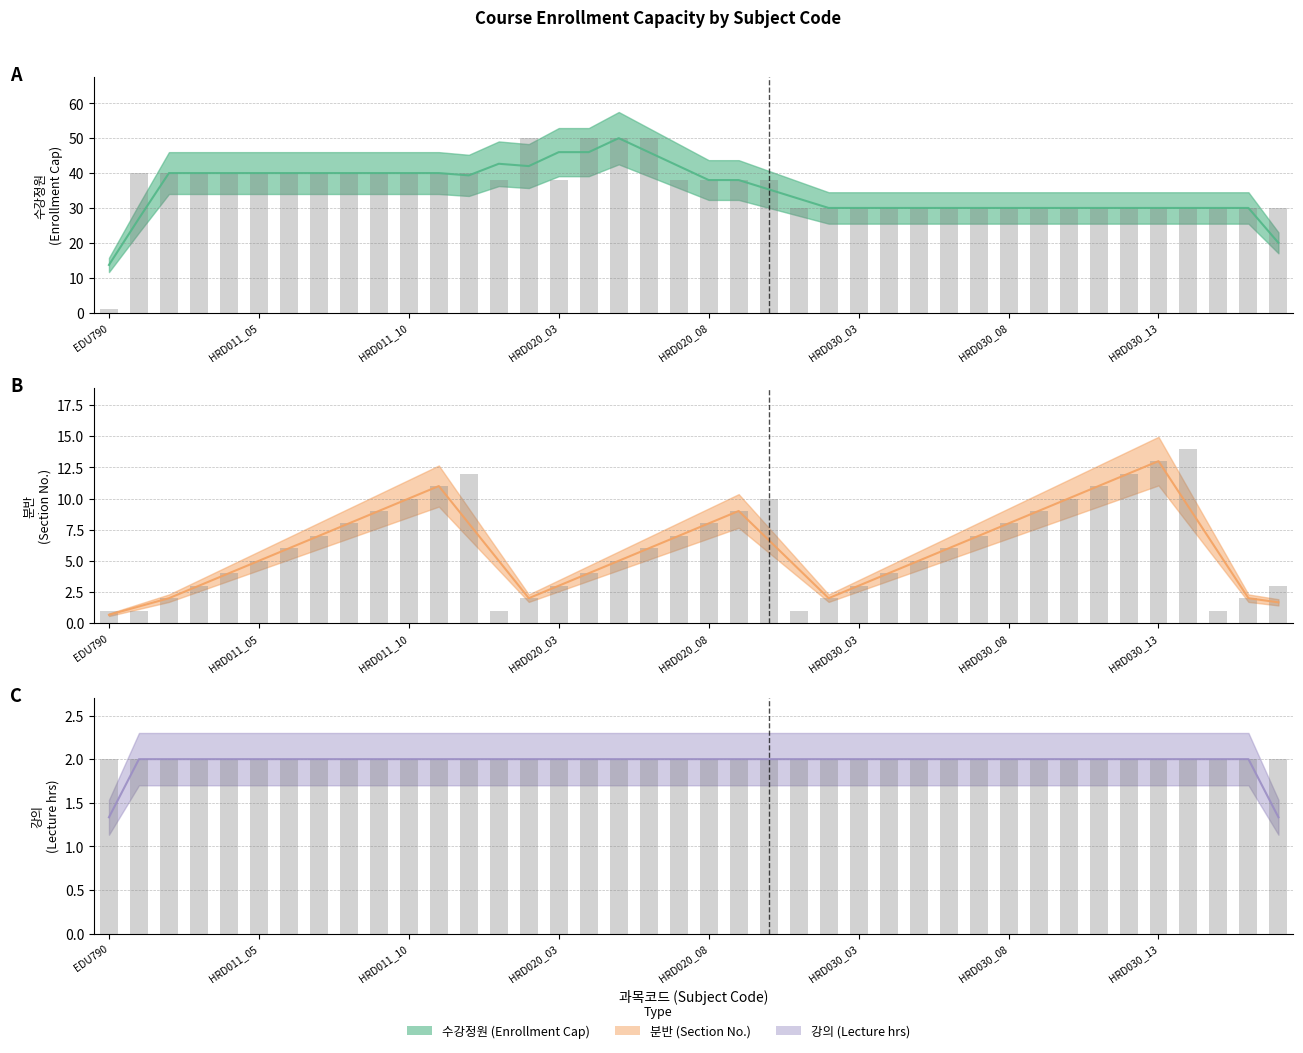

At which category is the sum across all series the highest?

HRD020_06